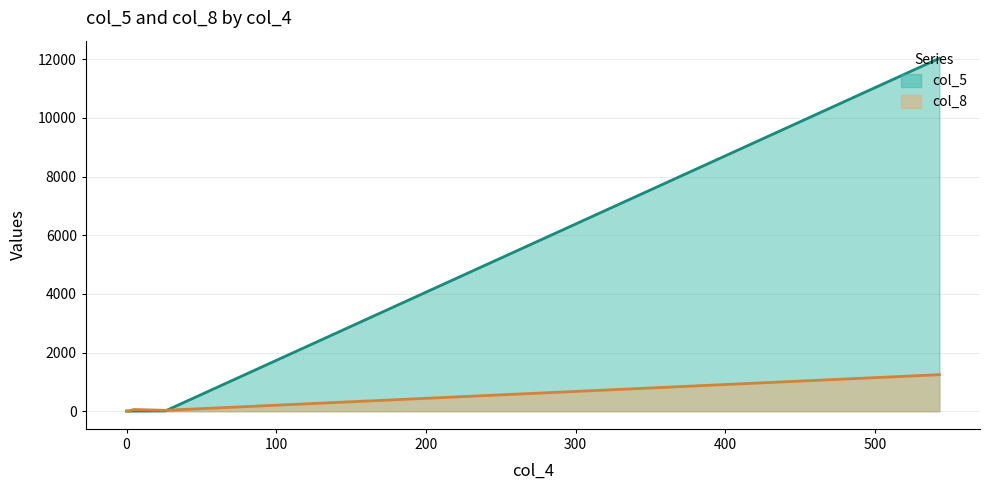

Which series has the largest total across all categories?

col_5